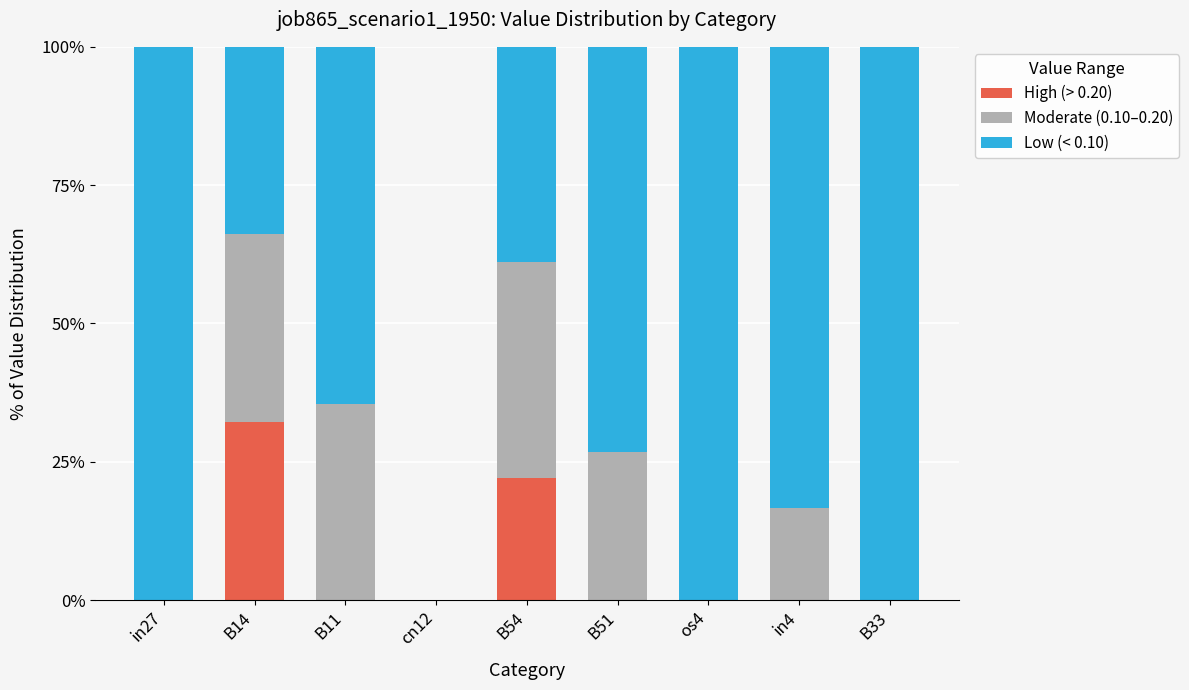

What position from the left is os4?

7